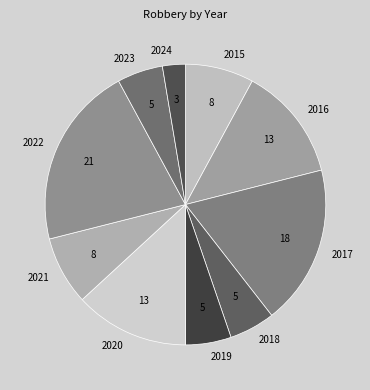

Do 2024 and 2019 together represent more than half of the pie?

No